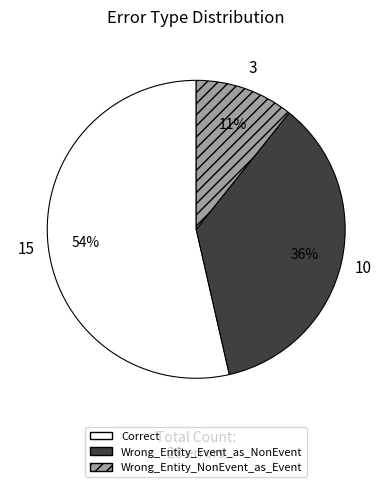

Between Wrong_Entity_Event_as_NonEvent and Wrong_Entity_NonEvent_as_Event, which is larger?

Wrong_Entity_Event_as_NonEvent